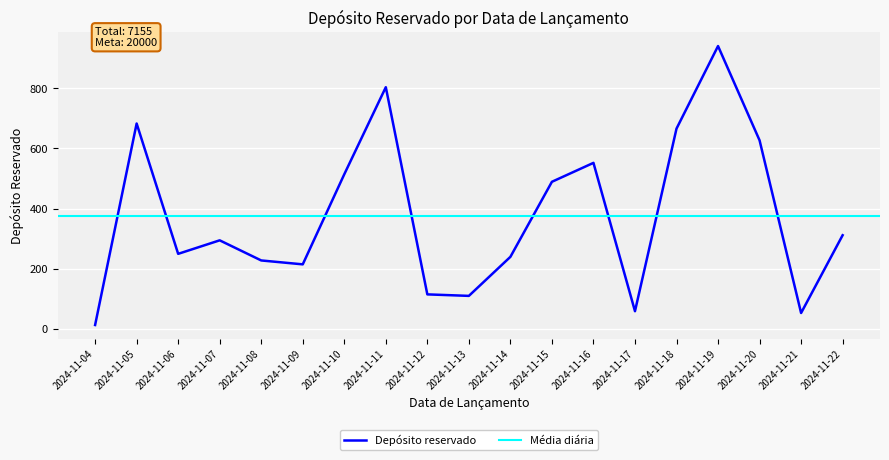

Reading left to right, extract all data points from this chart.

12	683	249	294	227	214	514	804	114	109	239	489	552	58	666	941	627	52	311